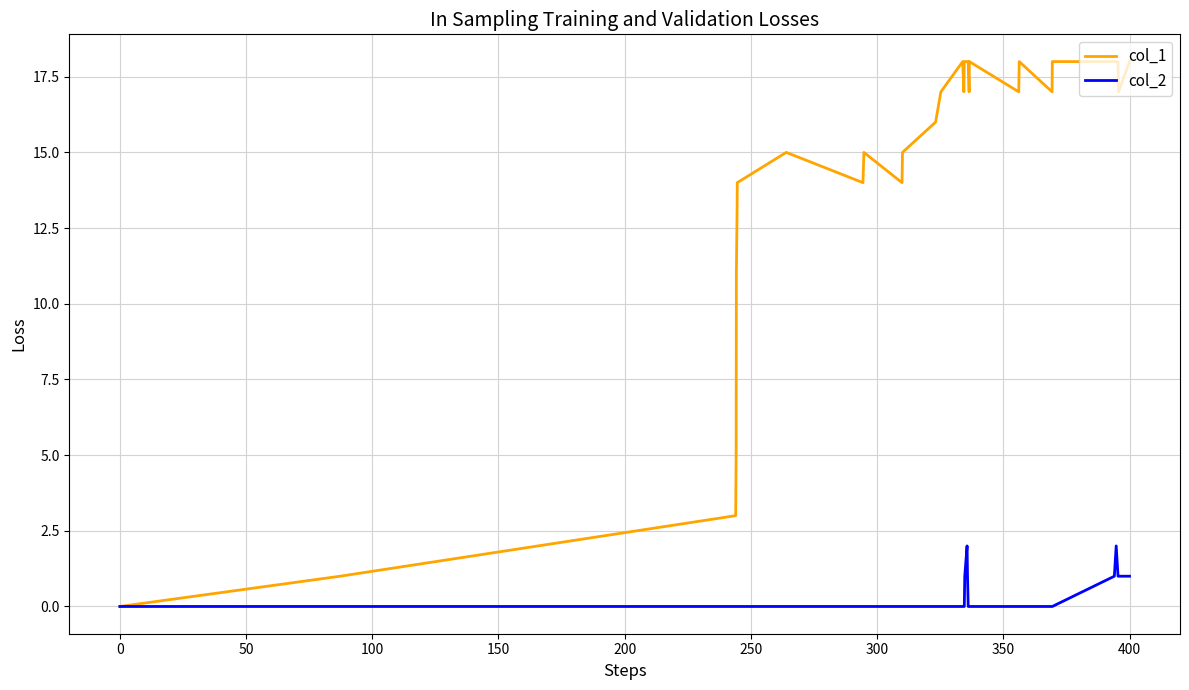

What is the greatest value displayed?

18